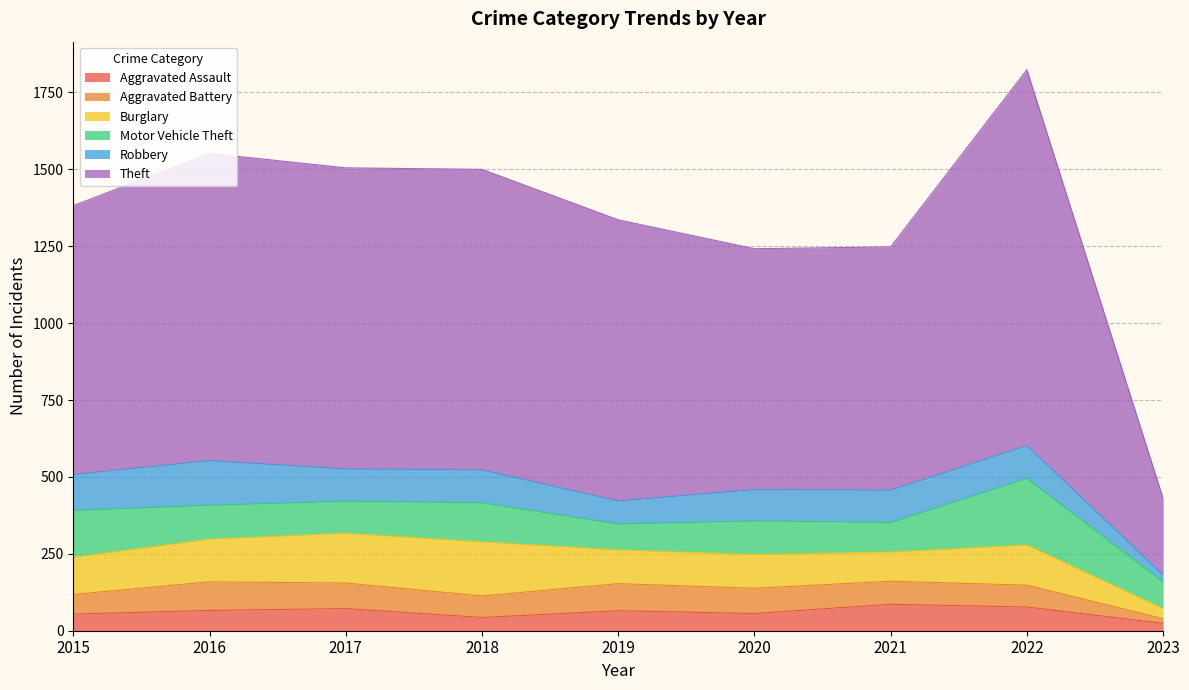

What is the average value of the Aggravated Battery series?

71